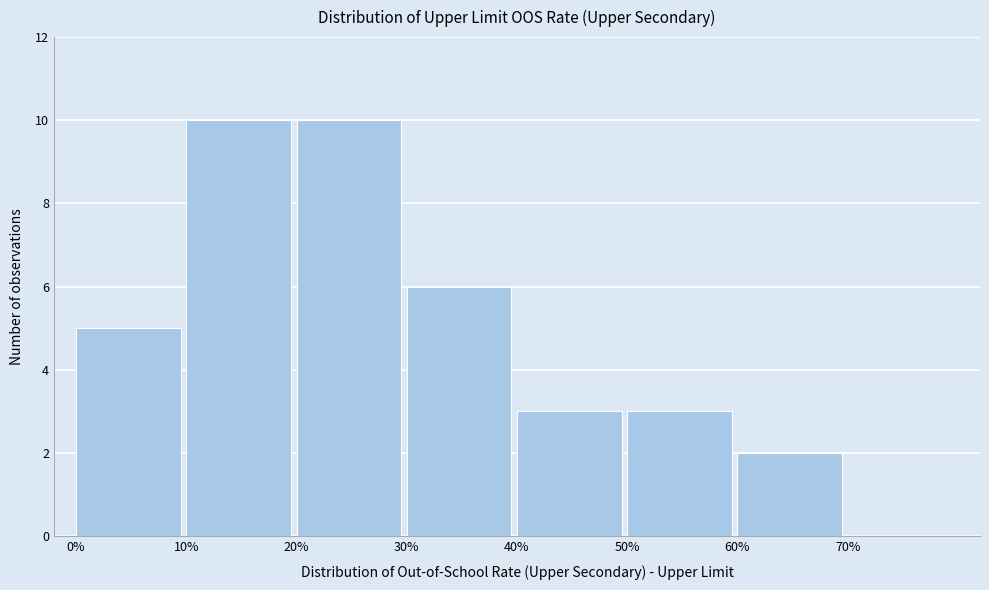

How tall is the bar that spans 50 to 60 on the x-axis? The values are not printed on the chart, so give them approximately, as read against the axis.

3